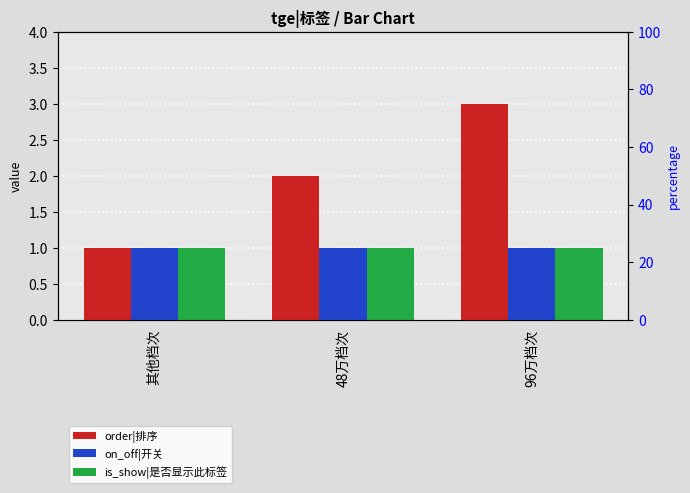

True or false: is_show|是否显示此标签 has a value of 2 at 96万档次.

False